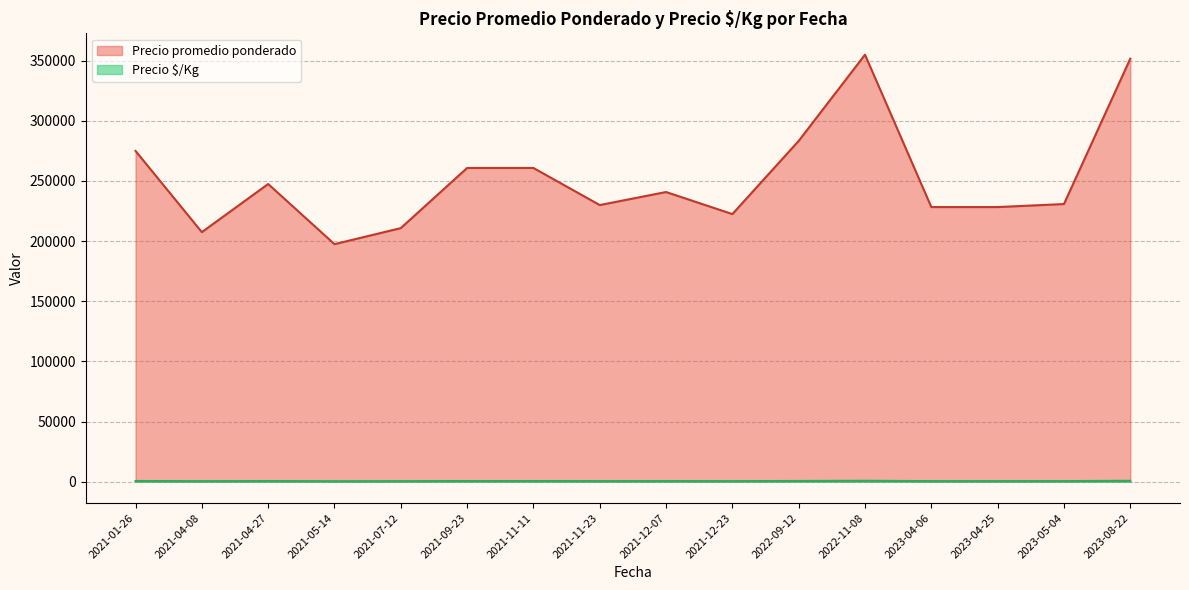

True or false: Precio $/Kg and Precio promedio ponderado intersect in this chart.

False